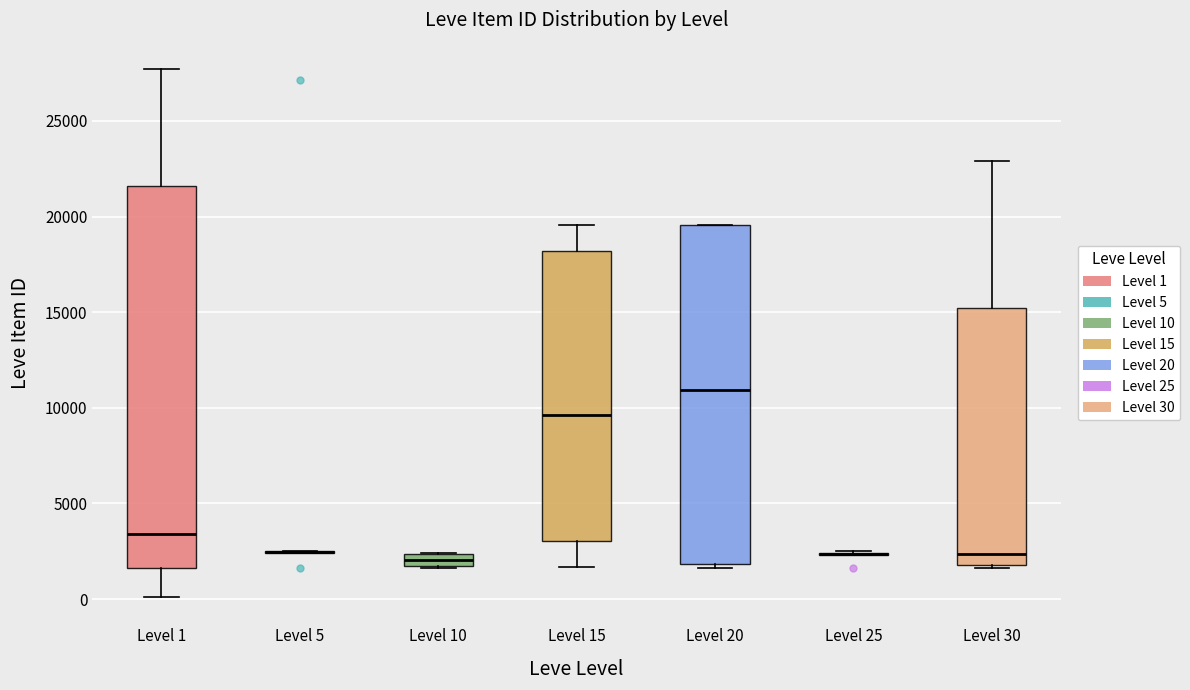

Where is the upper edge of the box for Level 20 on the y-axis? The values are not printed on the chart, so give them approximately, as read against the axis.

19500